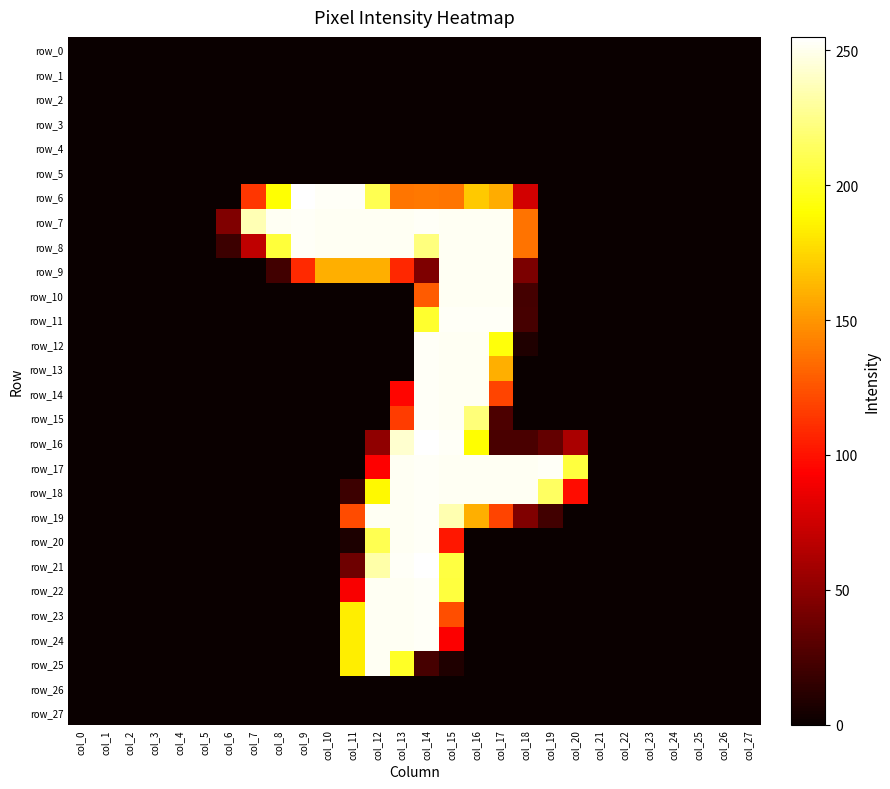

How many categories are shown in the chart?

28